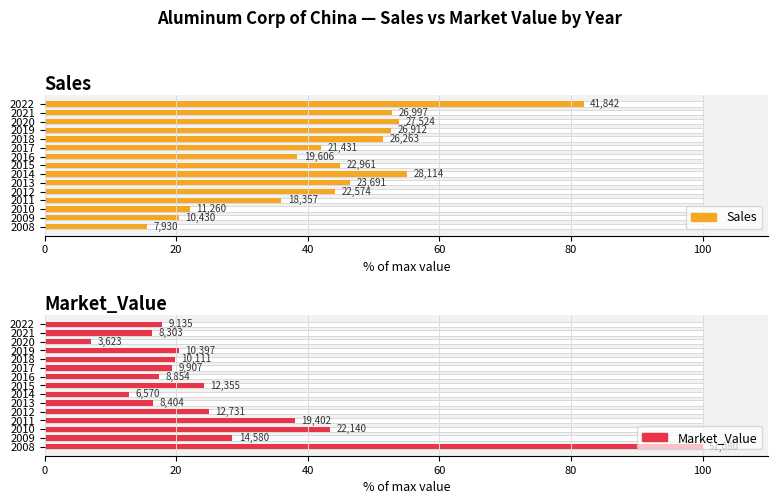

What is the average value of the Market_Value series?

27.1